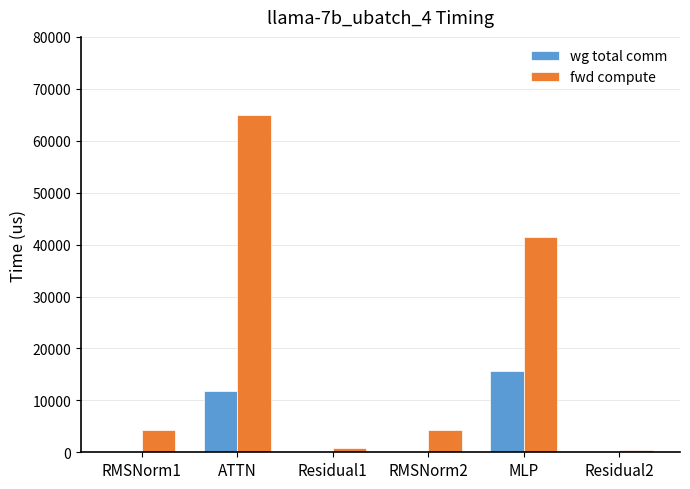

Reading left to right, list all the values displayed in this chart.

wg total comm: RMSNorm1=0.0	ATTN=11780.2	Residual1=0.0	RMSNorm2=0.0	MLP=15648.0	Residual2=0.0
fwd compute: RMSNorm1=4267.8	ATTN=65041.4	Residual1=914.4	RMSNorm2=4267.8	MLP=41493.7	Residual2=457.2